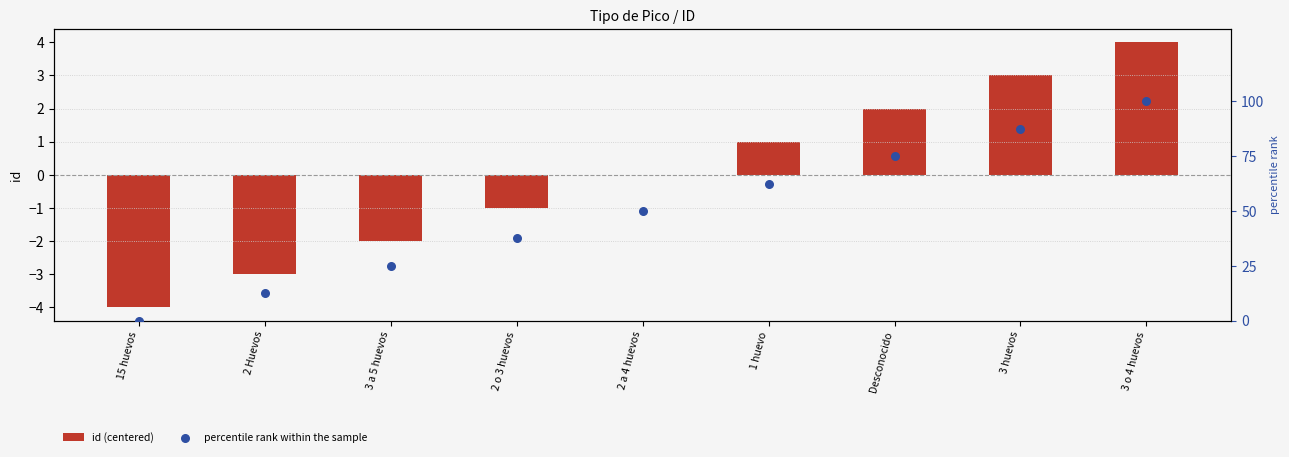

Which series contains the lowest Y value?

id (centered)